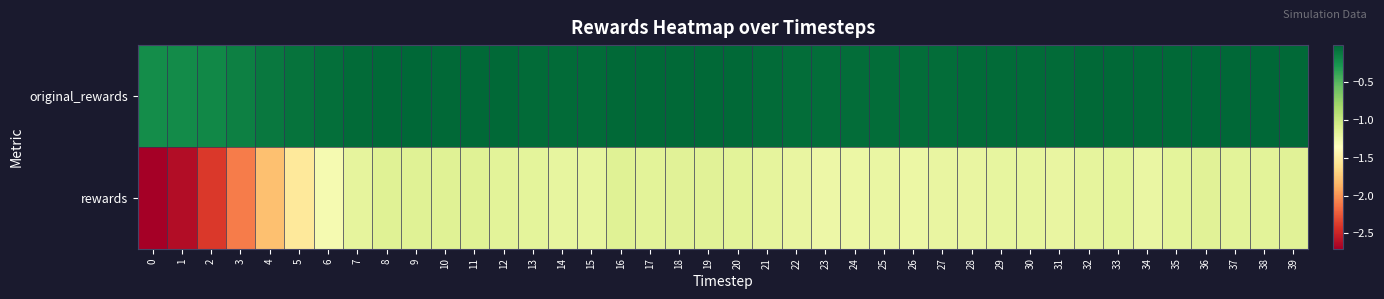

What is the minimum value shown in the chart?

-2.7